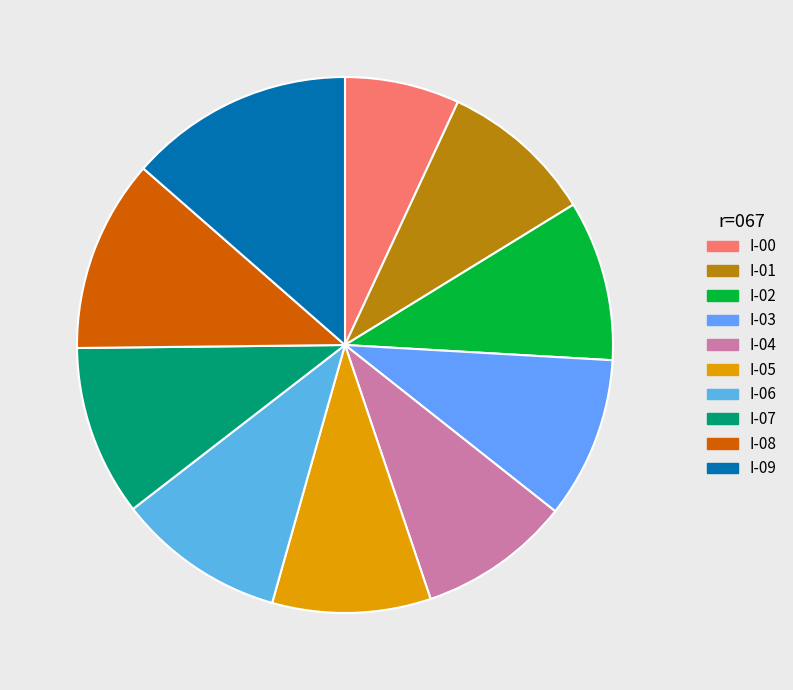

Approximately how many times larger is the value at I-02 compared to I-07?

0.9